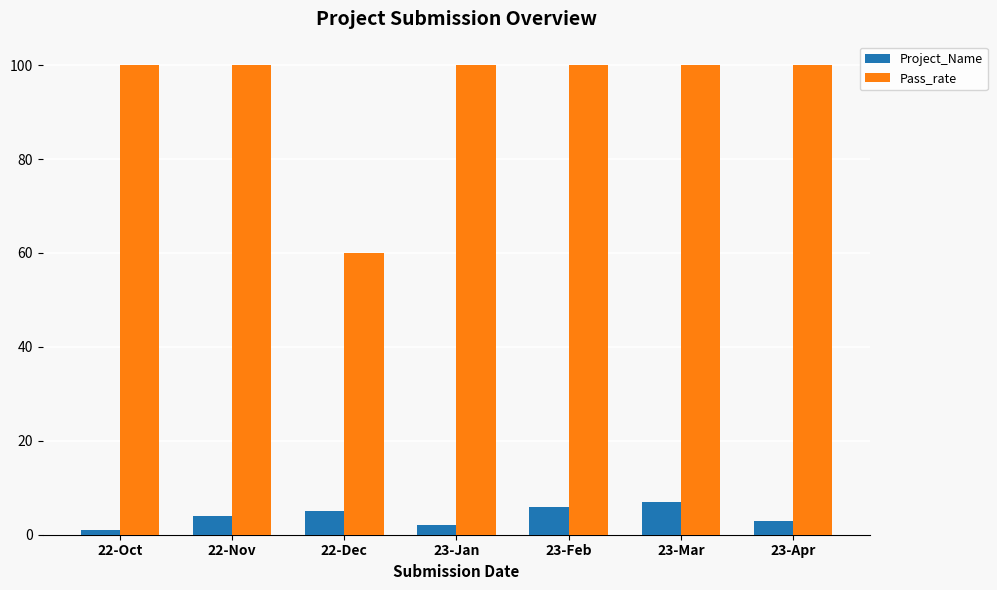

Which label corresponds to the smallest value in the chart?

22-Oct